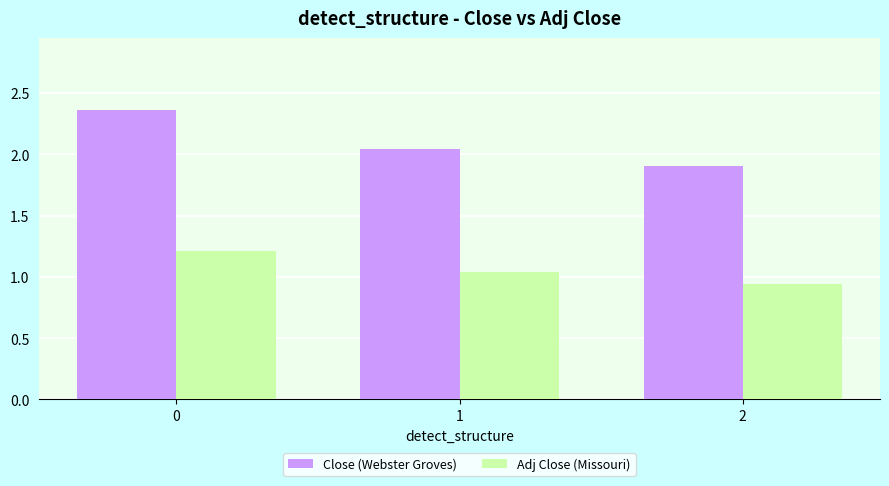

What is the difference between the maximum and minimum values in the Close (Webster Groves) series?

0.5